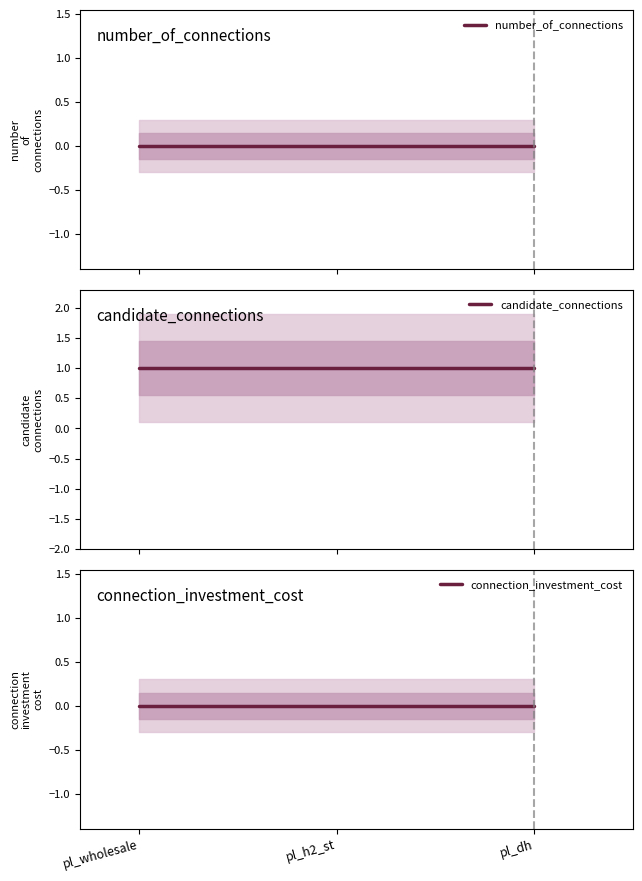

At which label does connection_investment_cost reach its peak?

pl_wholesale